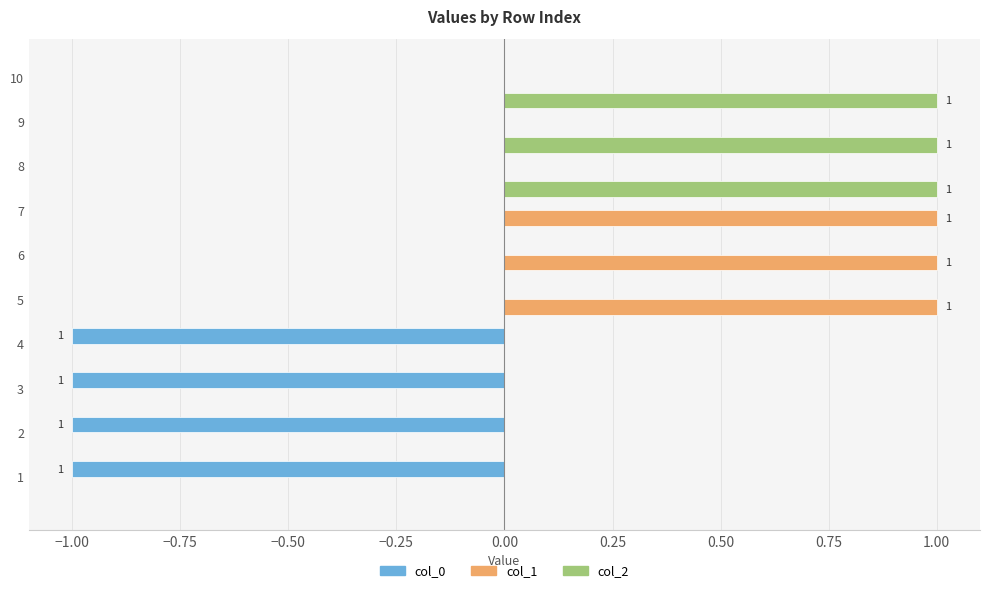

The col_0 series shows 0 at 7. True or false?

True